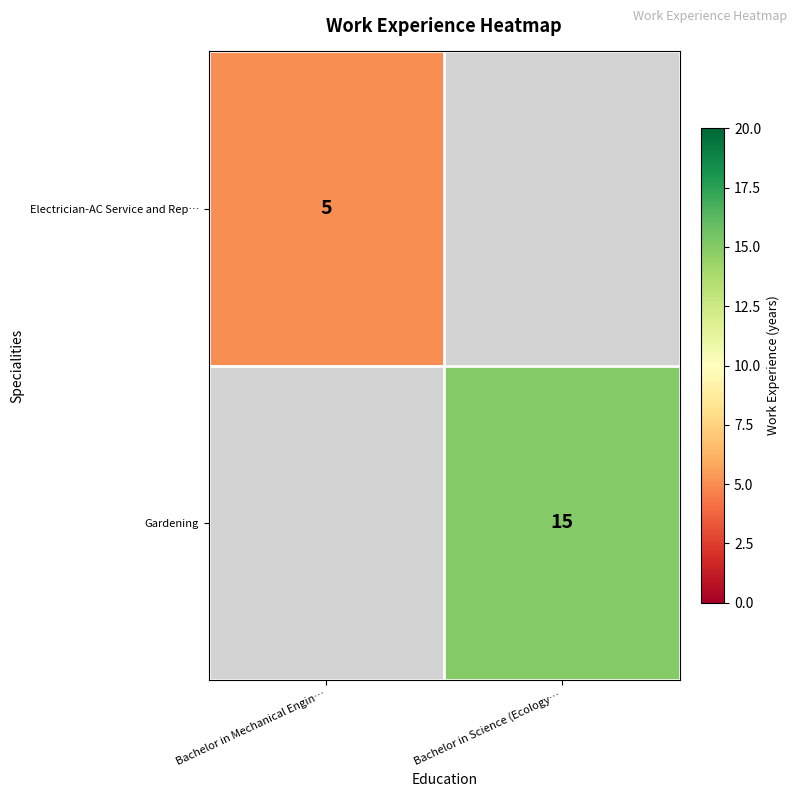

True or false: Gardening has a value of 4 at Bachelor in Science (Ecology….

False